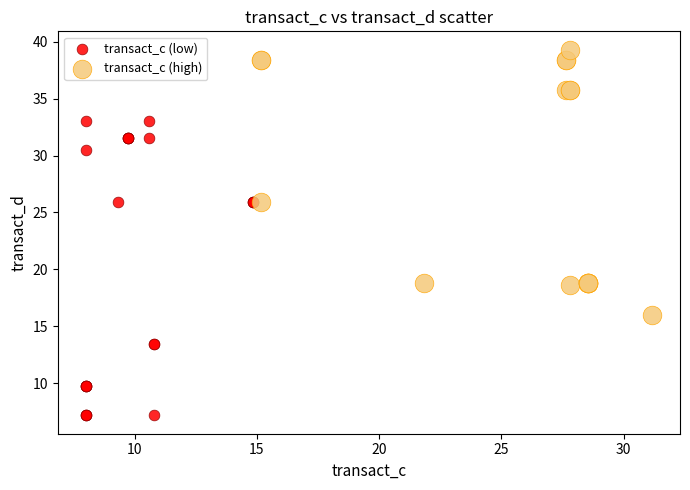

Which series reaches the maximum Y coordinate?

transact_c (high)